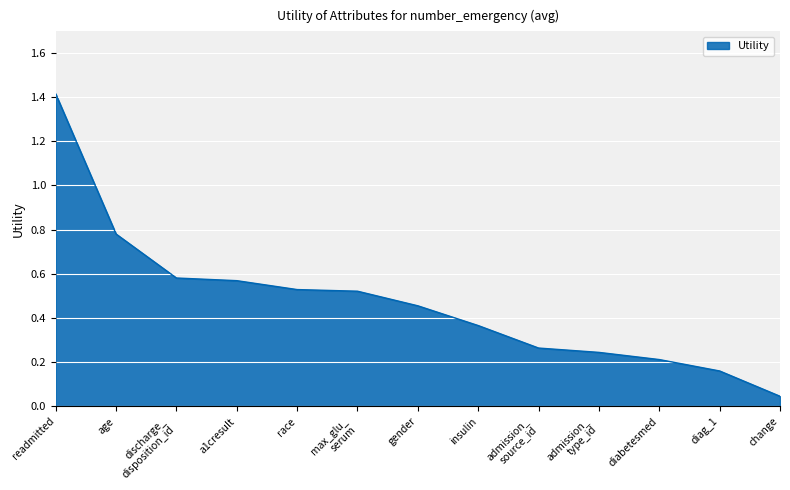

True or false: the data shows 0.1 at diabetesmed.

False